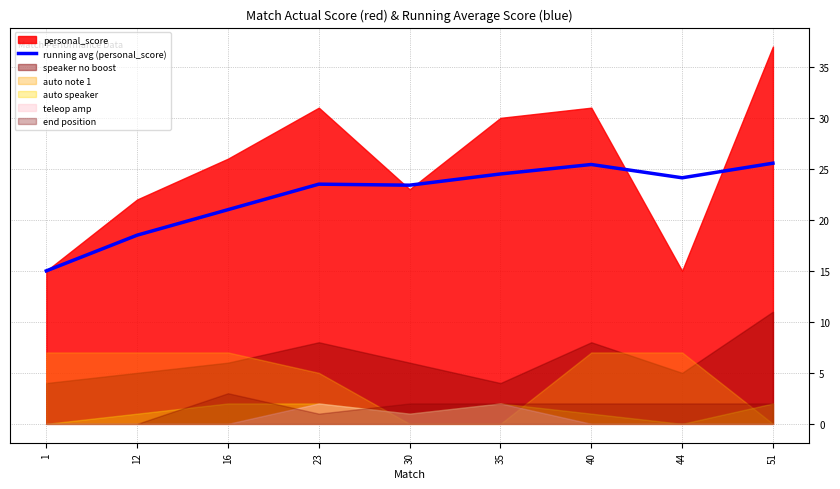

True or false: the data has more than 2 interior local peaks.

False